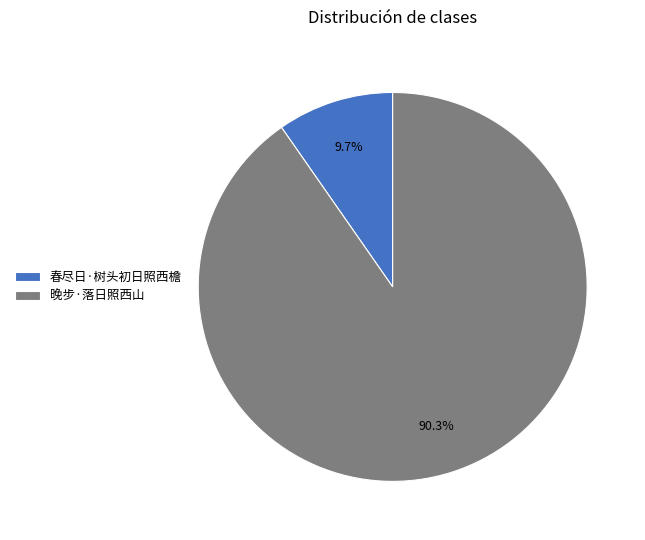

True or false: 春尽日·树头初日照西檐 accounts for 10% of the total.

True